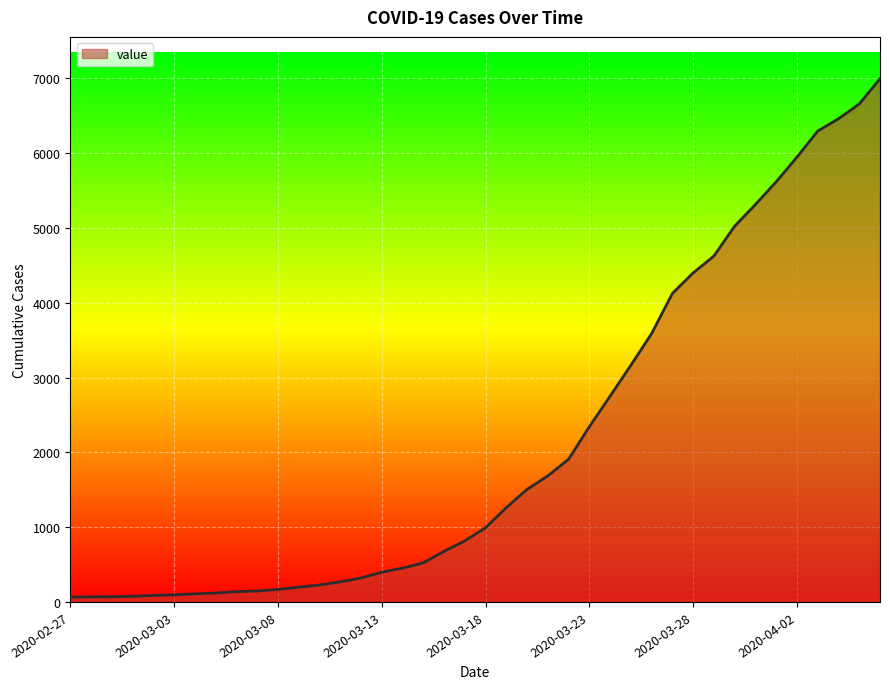

What is the greatest value displayed?

6995